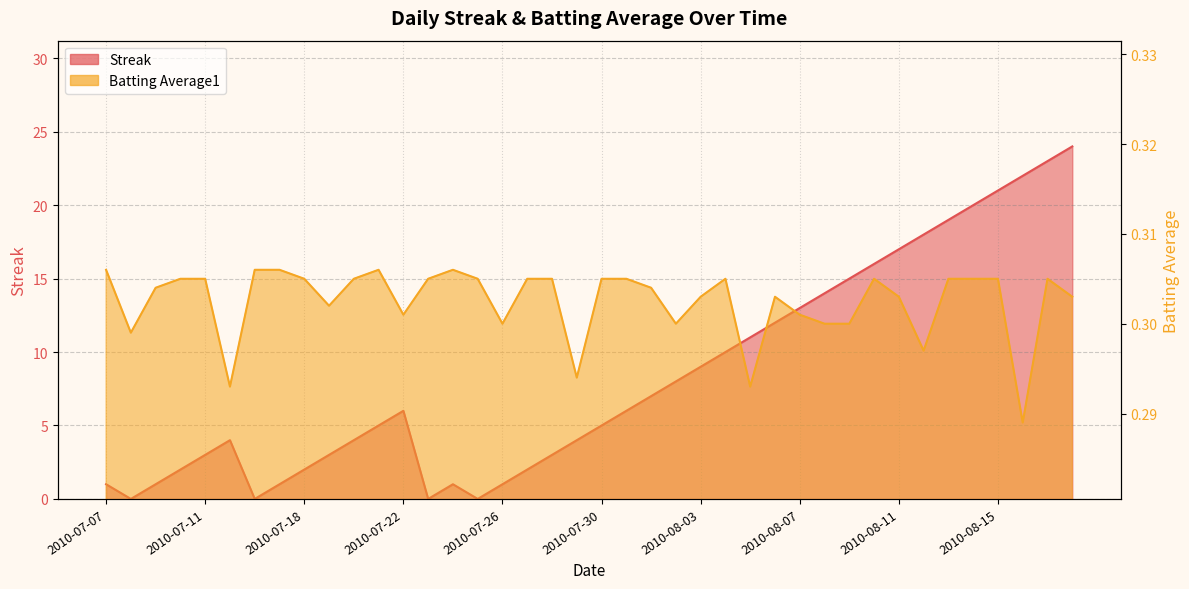

How many lines are shown in the chart?

2